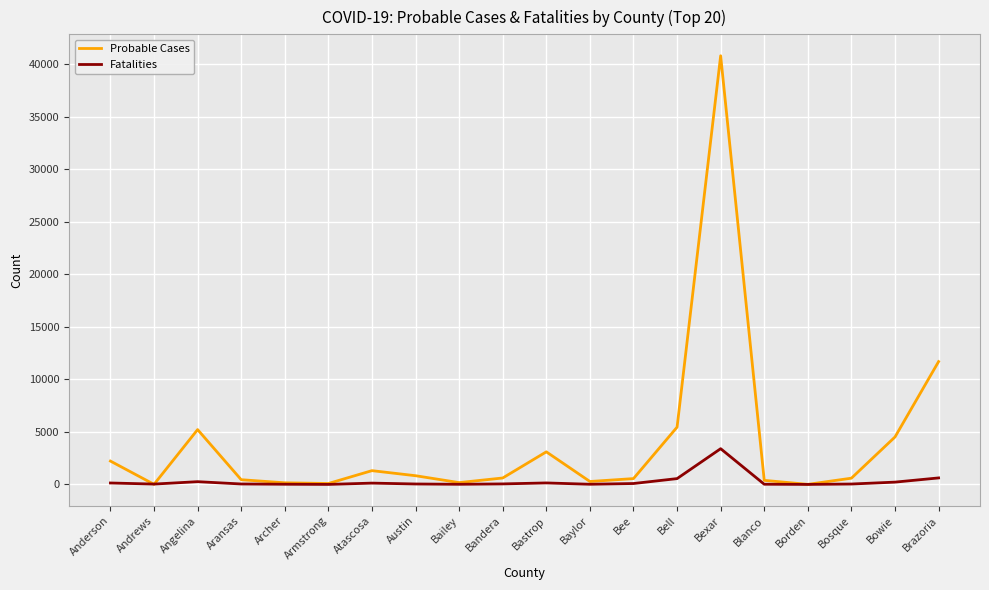

Where is Probable Cases nearest to the value 20403?

Brazoria